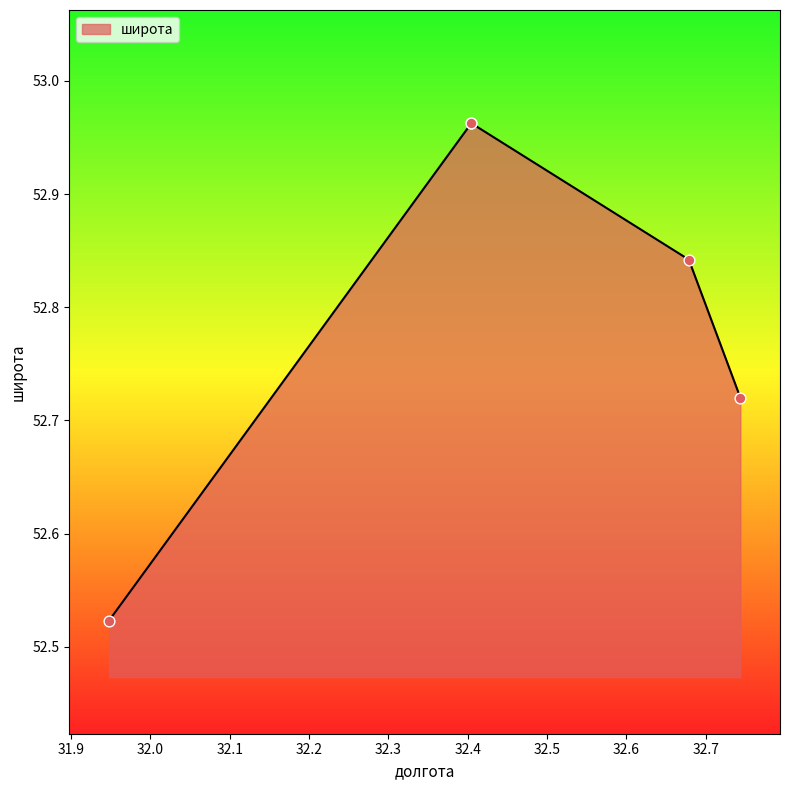

What is the change in value from 32.6785 to 32.7434?

-0.1